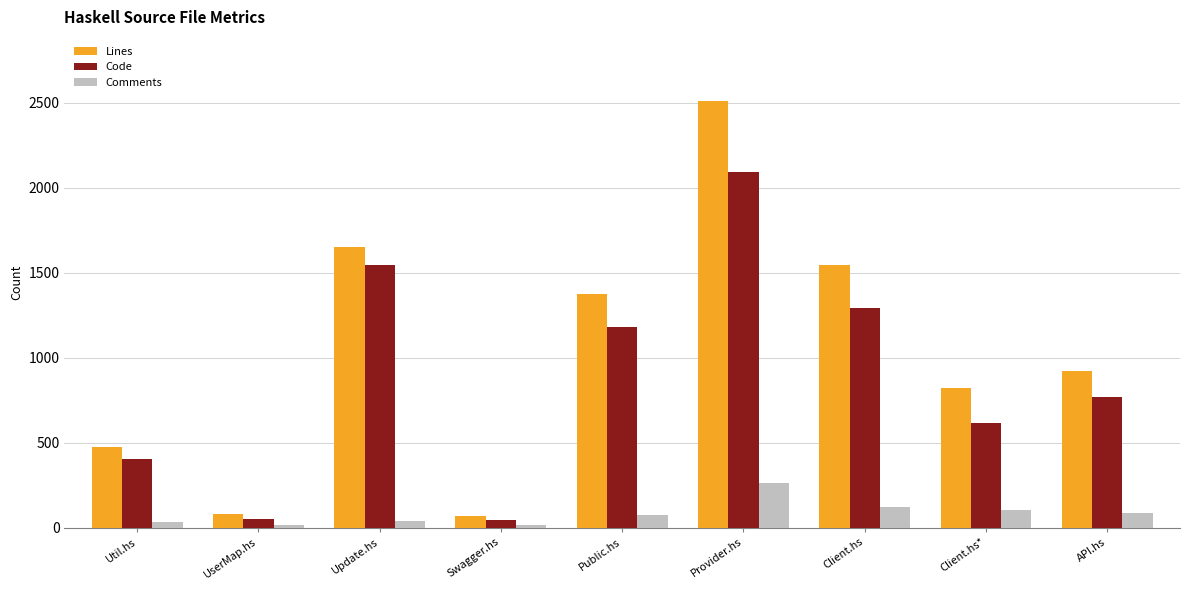

List the series in order of their overall mean, lowest first.

Comments, Code, Lines